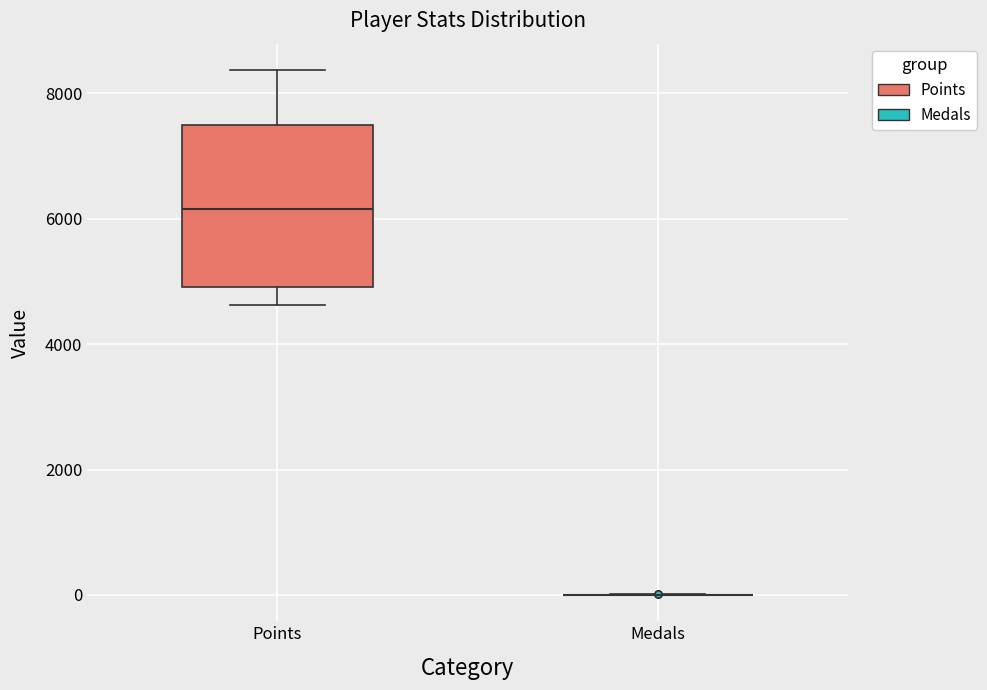

Which box is the tallest, from its lower edge to its upper edge?

Points